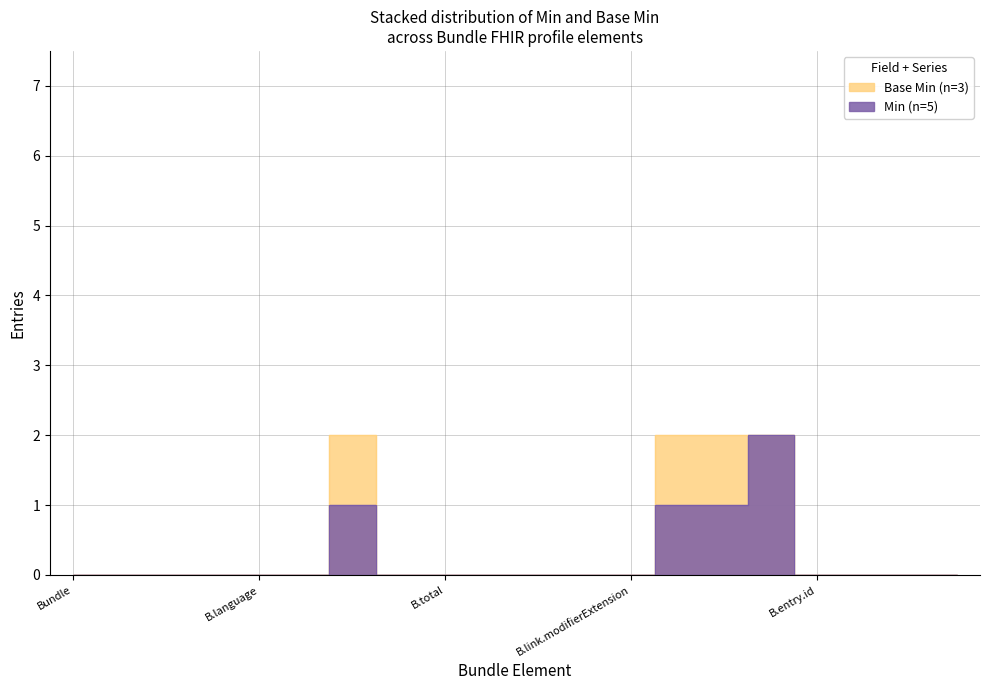

Is it true that the value at Bundle.implicitRules is 1?

False